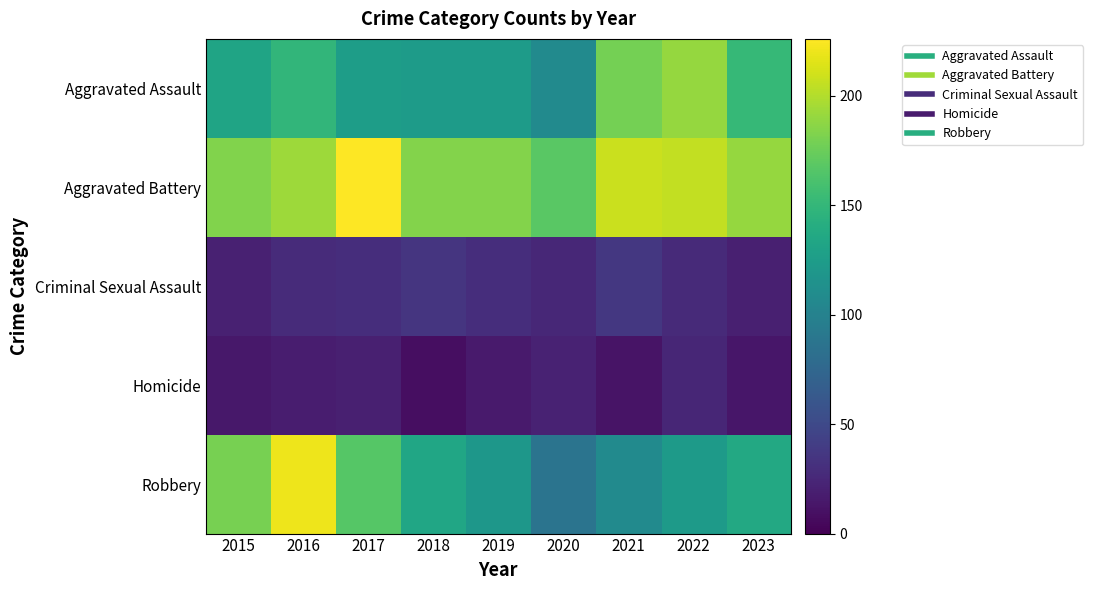

What is the smallest value displayed?

8